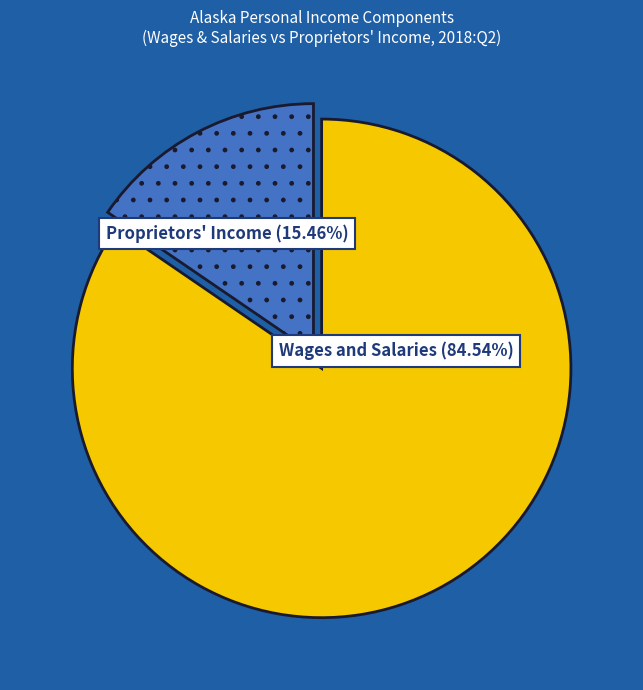

Is there any slice that represents more than half of the pie?

Yes